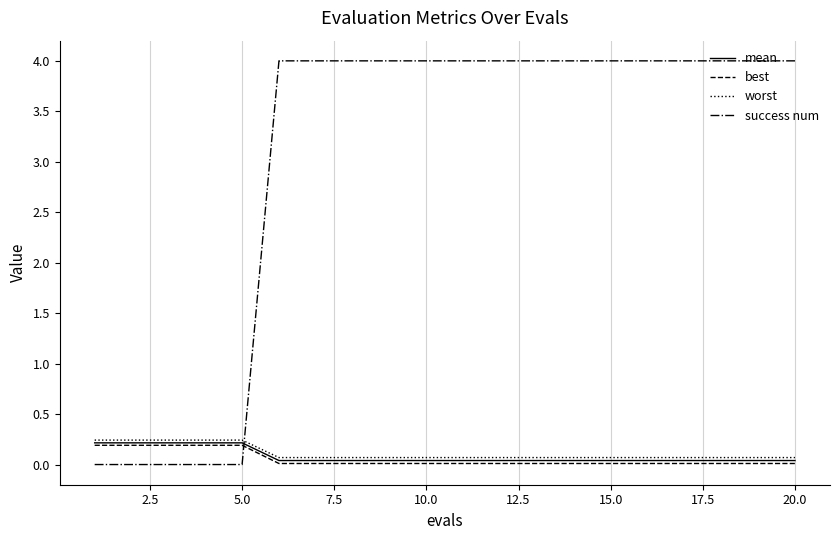

What is the greatest value displayed?

4.0